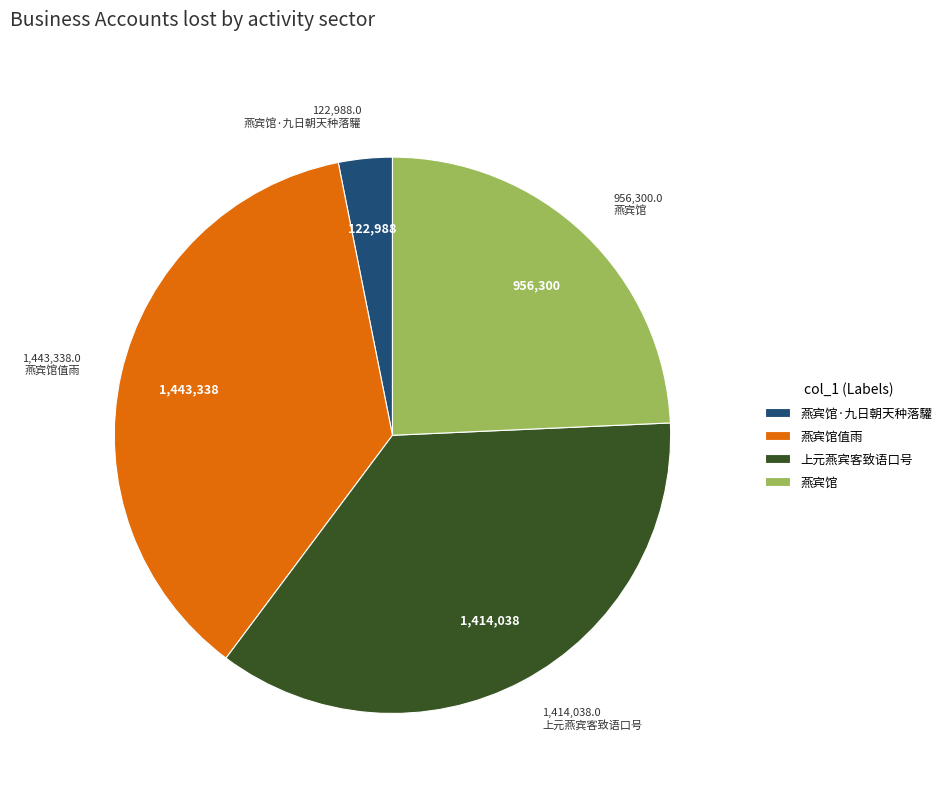

Which slice is the largest?

燕宾馆值雨